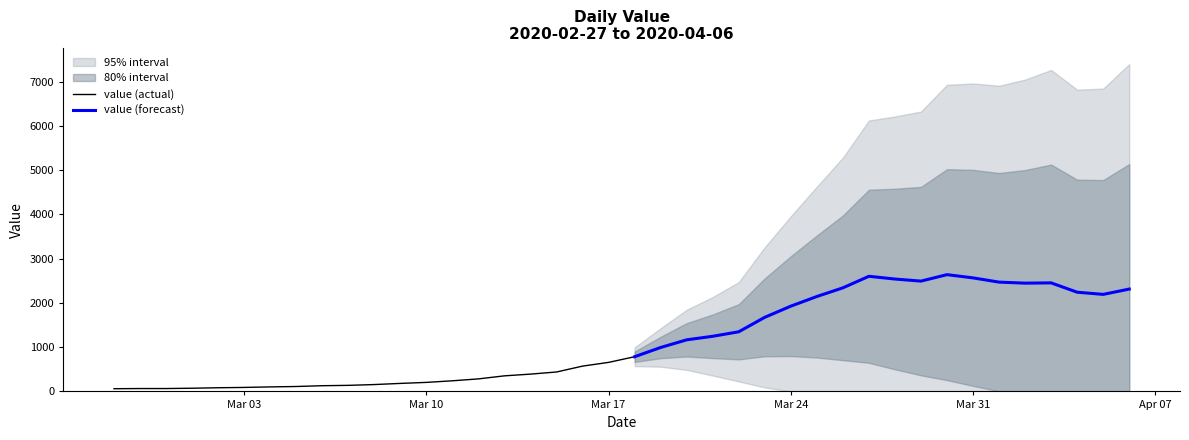

What is the difference between the maximum and minimum values?

2578